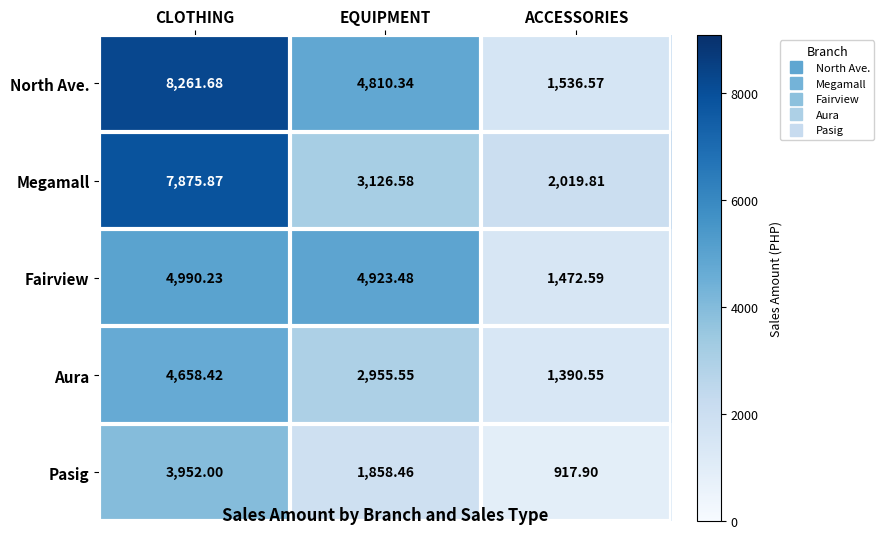

What is the difference between the highest and lowest values at EQUIPMENT?

3065.0